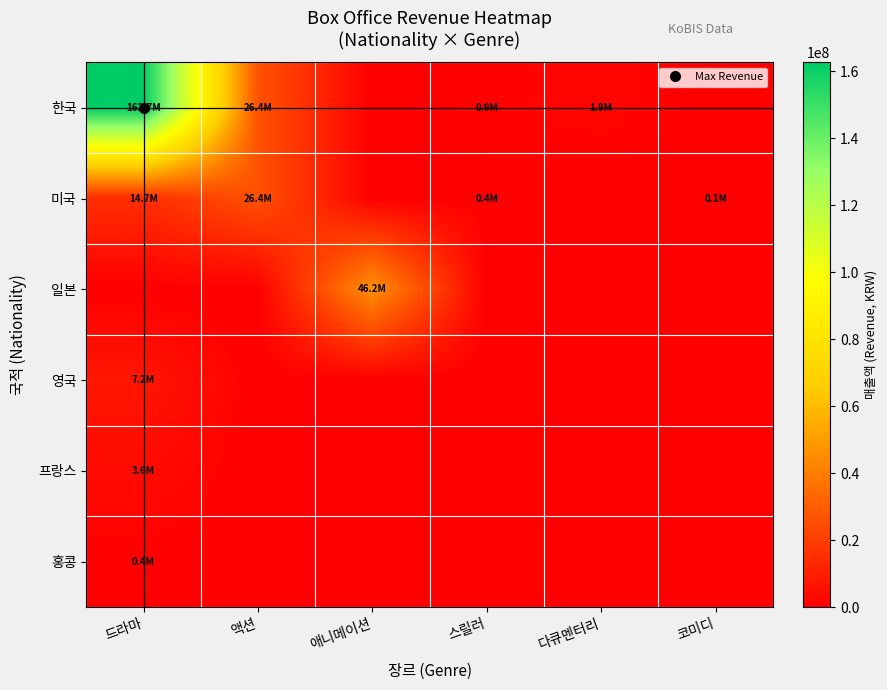

At how many categories does at least one series exceed 46775149?

1